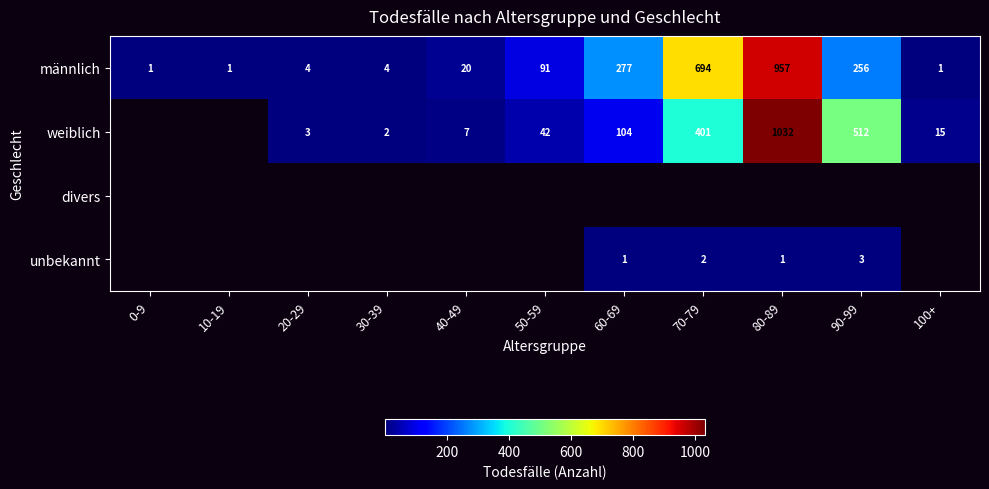

What is the spread (max minus min) of values at 40-49?

20